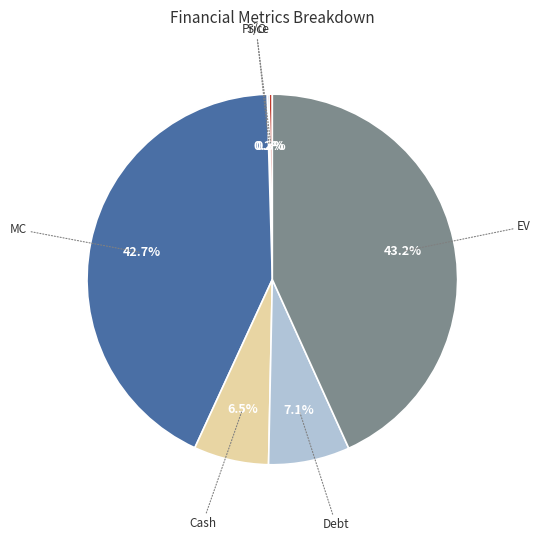

Does any single category account for the majority?

No